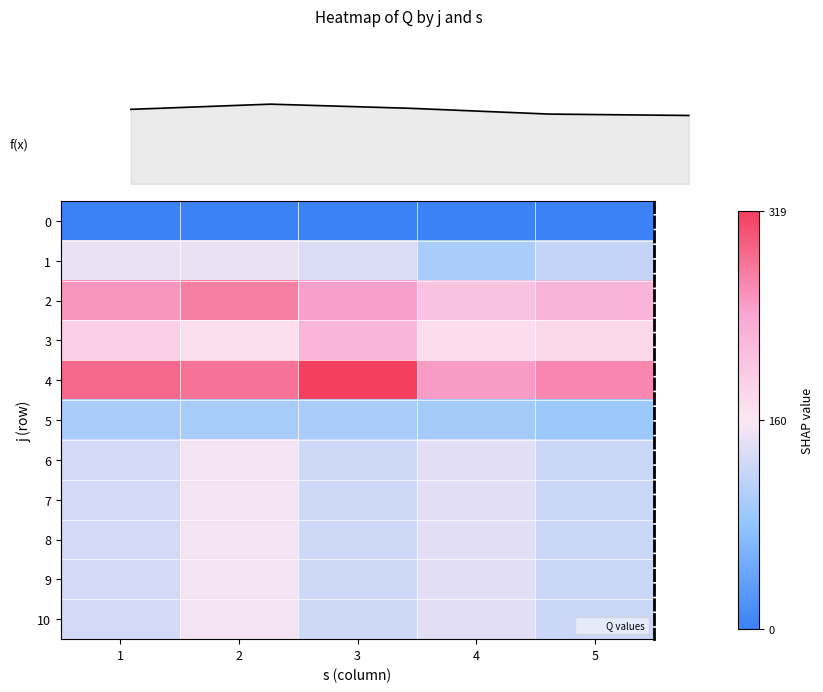

What is the approximate value of 6 at 1, to the nearest 5?

130